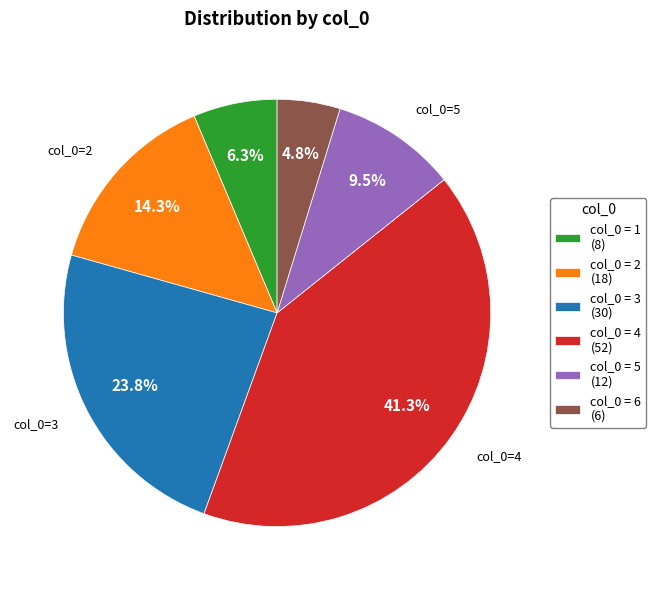

What portion of the pie excludes col_0 = 3 (30)?

76.2%